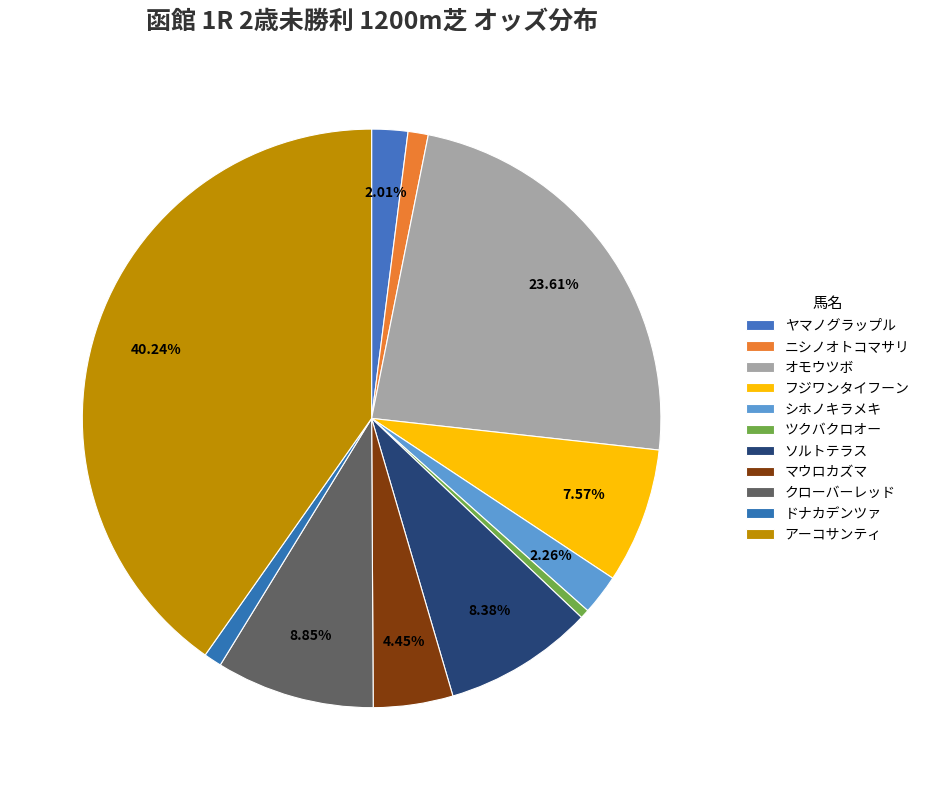

How many slices are in this pie chart?

11